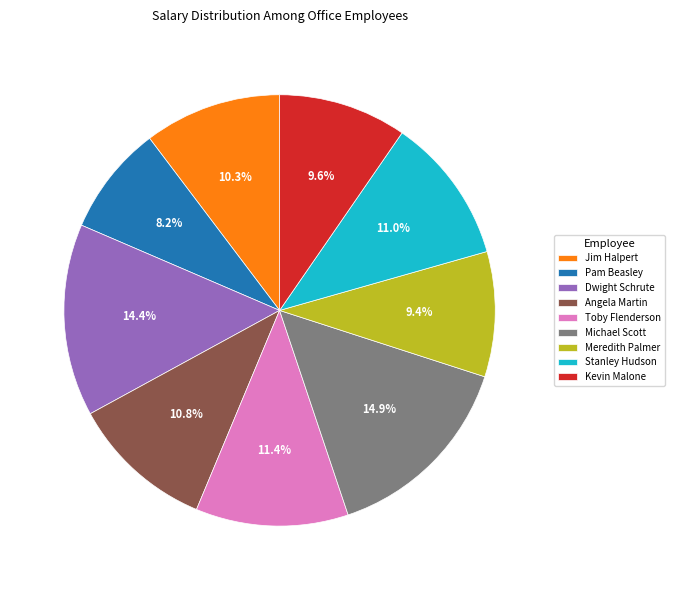

What percentage is NOT represented by Stanley Hudson?

89.0%